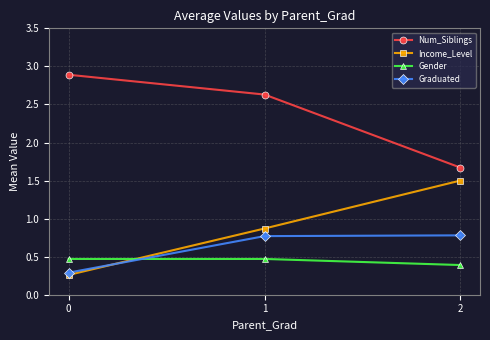

What is the value of the Gender point at the 3rd from the left?

0.4